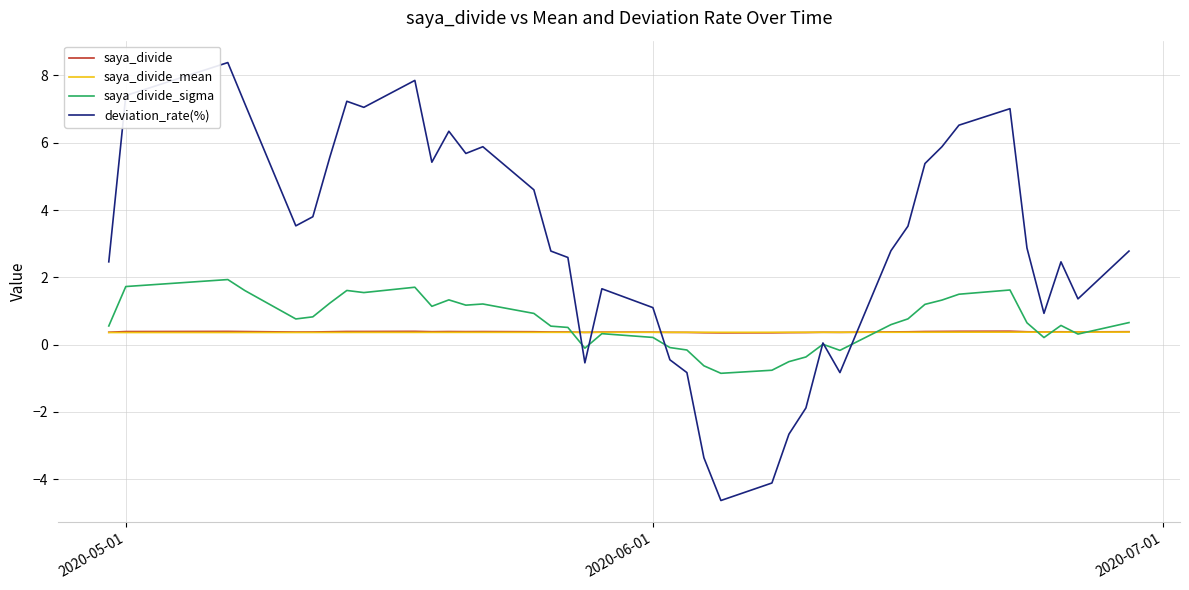

Is this an area chart (filled region under the line)?

No